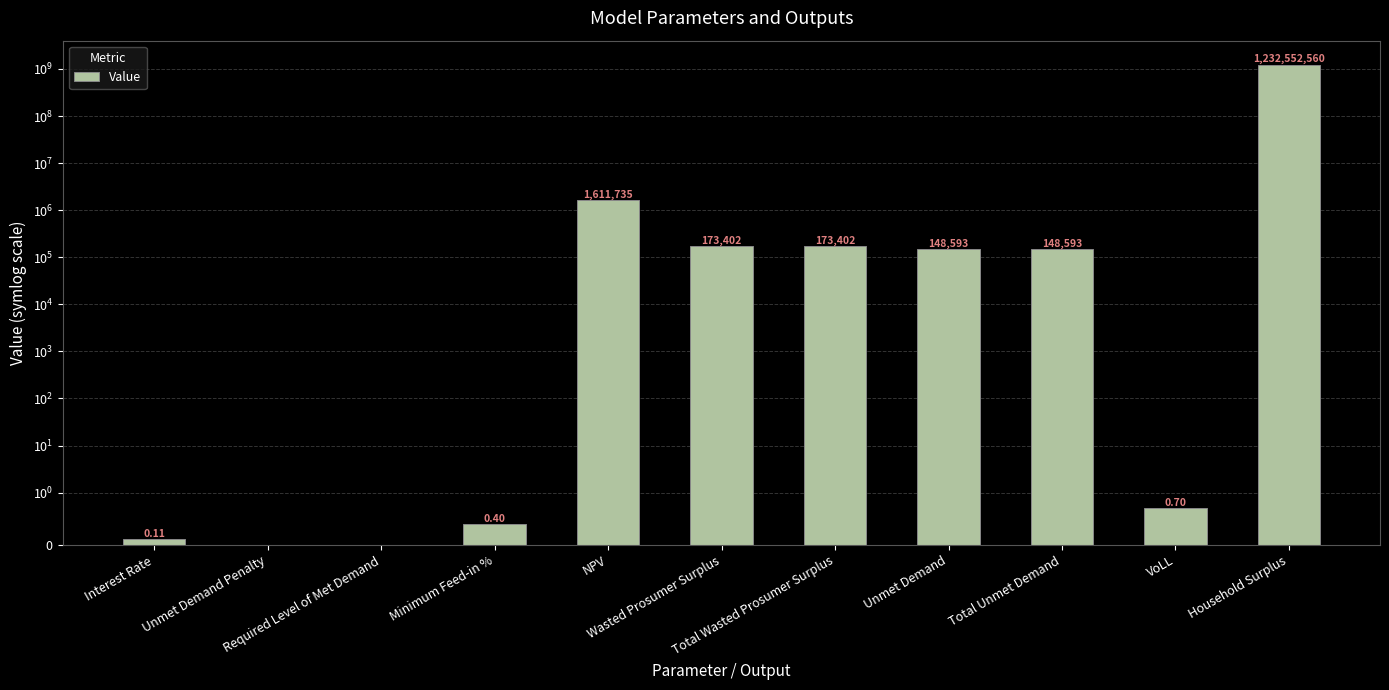

What is the change in value from NPV to Unmet Demand?

-1463142.3